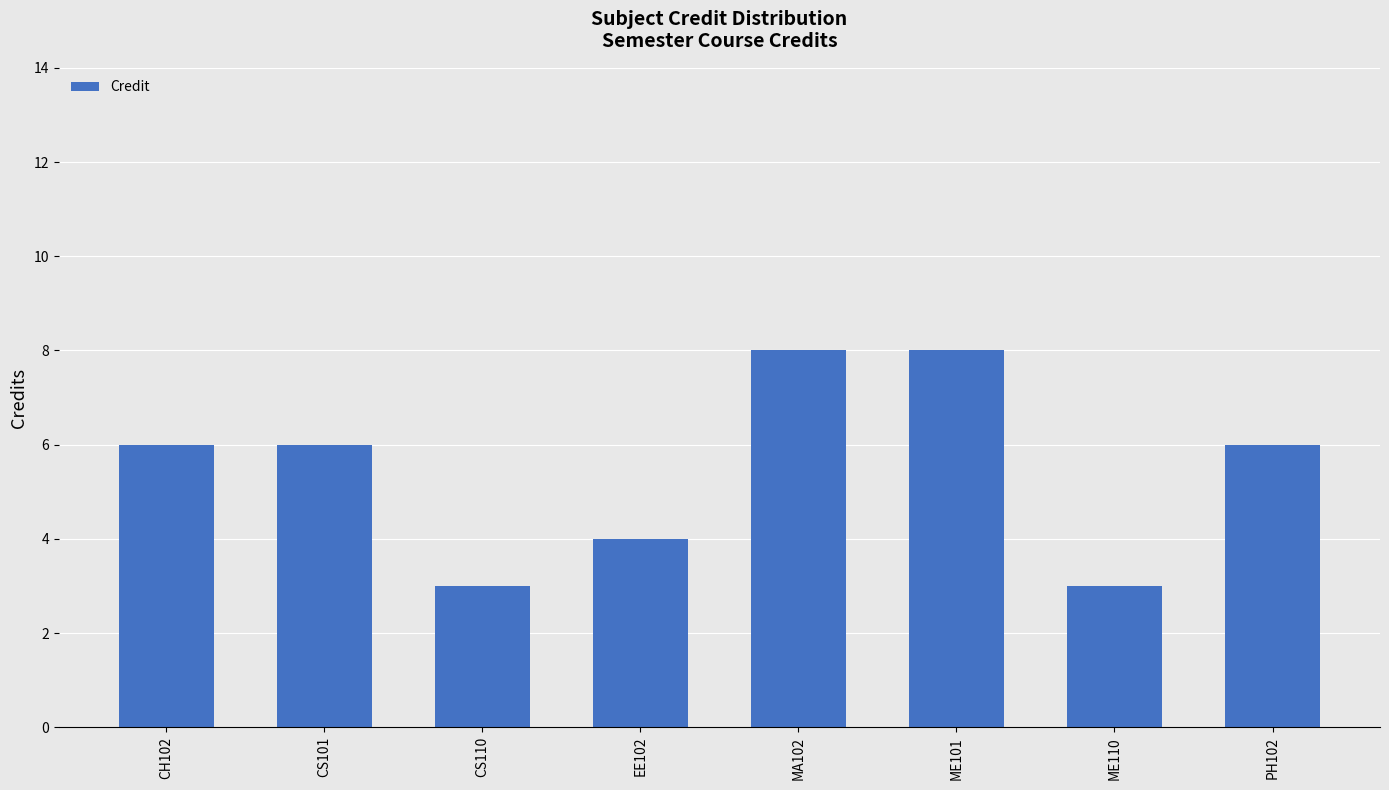

What is the value of the 2nd bar from the left?

6